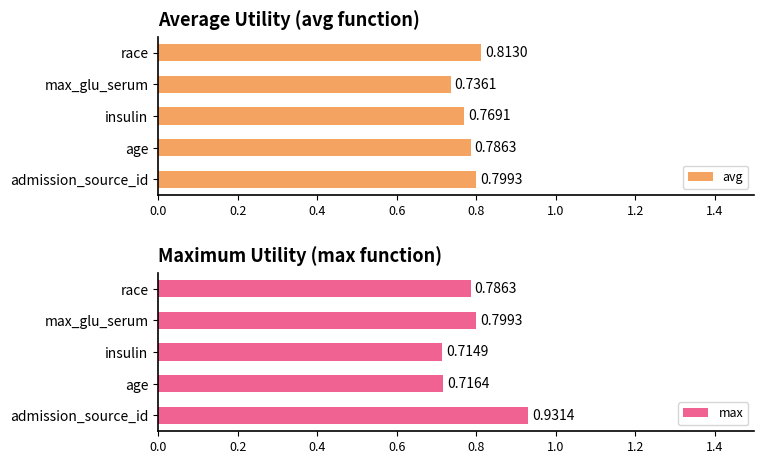

Does the chart contain any negative values?

No